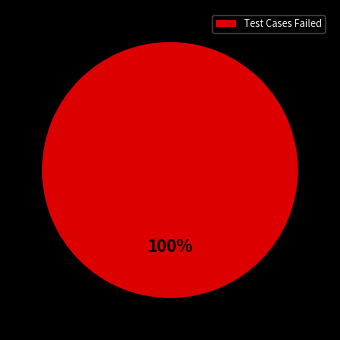

The Test Cases Failed slice represents 95% of the pie. True or false?

False